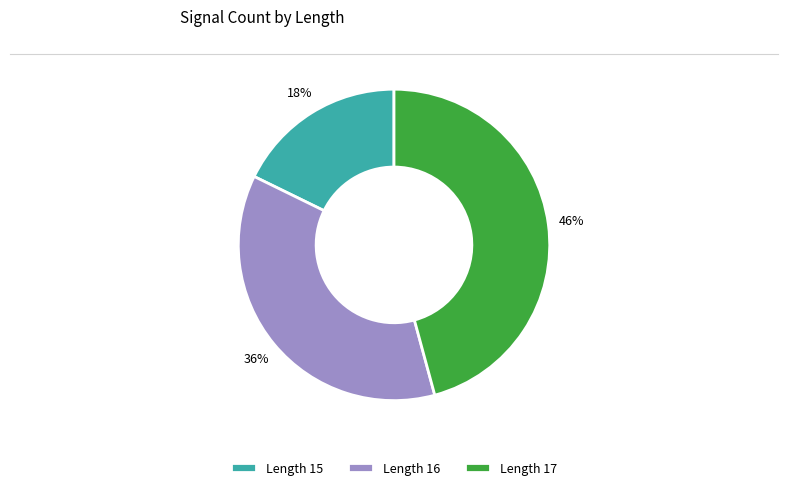

To the nearest percent, what is the average slice percentage?

33%